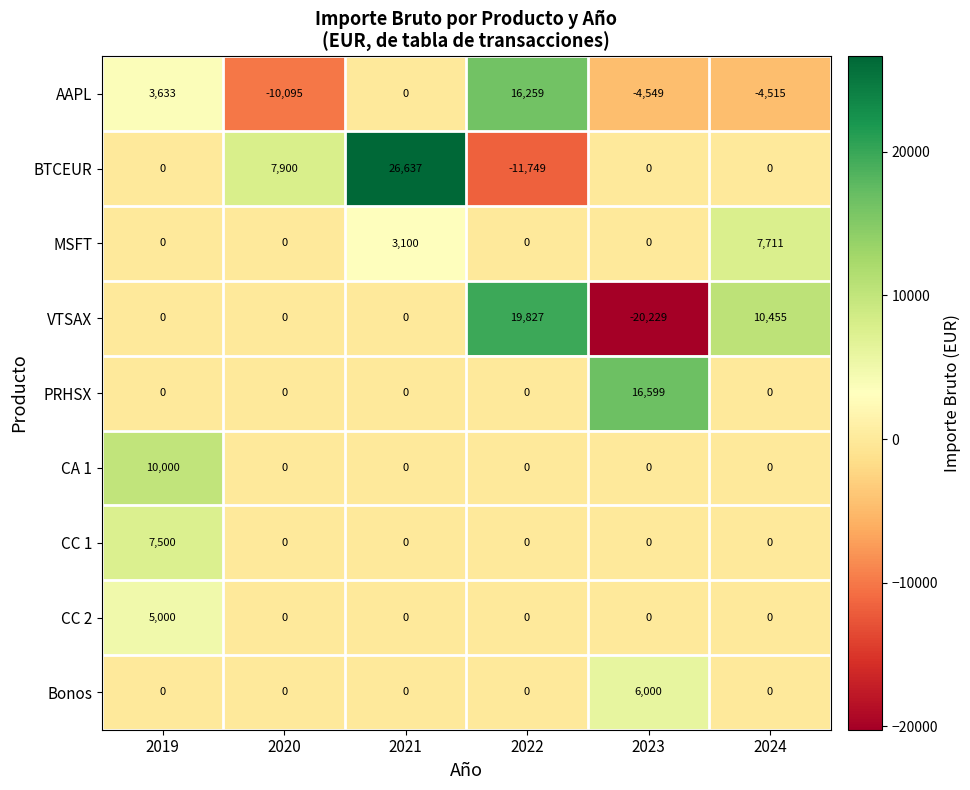

Is it true that MSFT equals 0 at 2019?

True